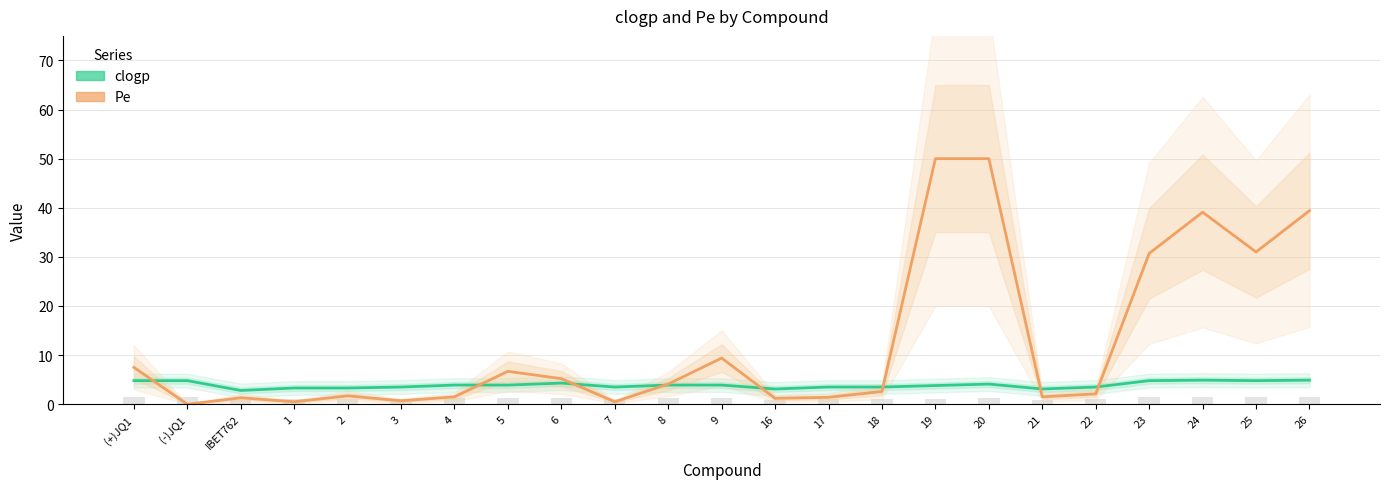

Reading right to left, list all the values displayed in this chart.

clogp: 4.9	4.8	4.9	4.8	3.5	3.1	4.1	3.8	3.5	3.5	3.1	3.9	3.9	3.5	4.3	3.9	3.9	3.5	3.3	3.3	2.8	4.8	4.8
Pe: 39.4	31.0	39.1	30.7	2.1	1.5	50.0	50.0	2.6	1.4	1.2	9.4	4.1	0.5	5.2	6.7	1.5	0.7	1.7	0.5	1.3	0.0	7.5